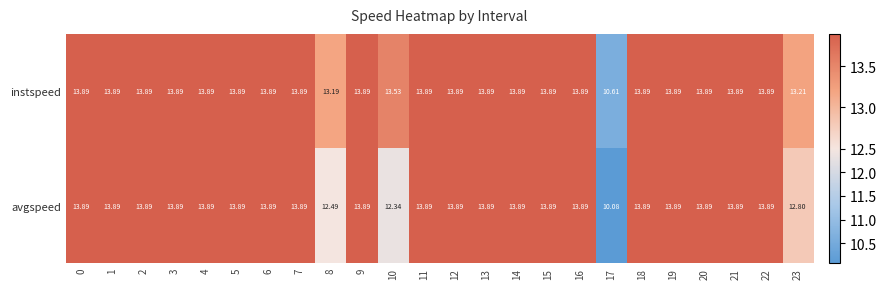

Rank the series at 17 from highest to lowest value.

instspeed, avgspeed